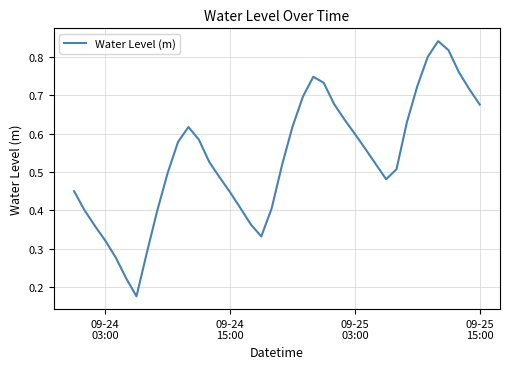

Does the chart have visible grid lines?

Yes